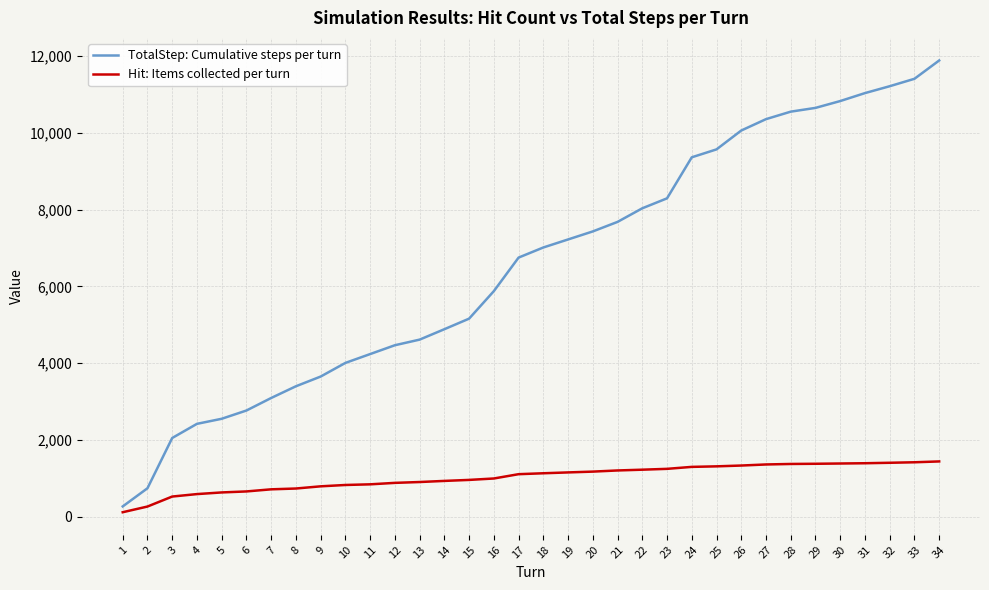

Which series changed the most between 5 and 34?

TotalStep: Cumulative steps per turn